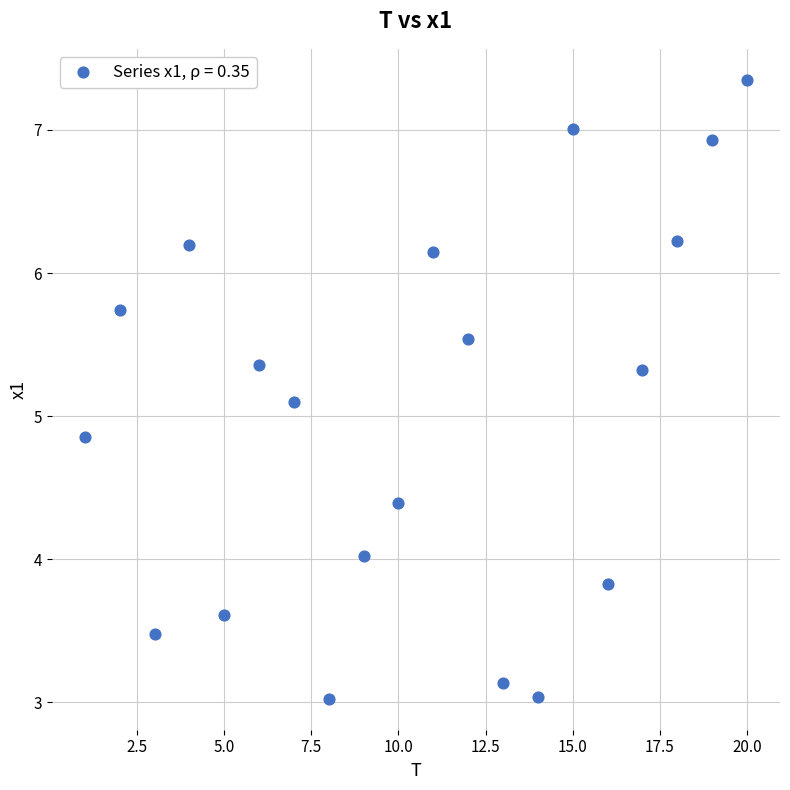

What is the range of X values (max minus min)?

19.0